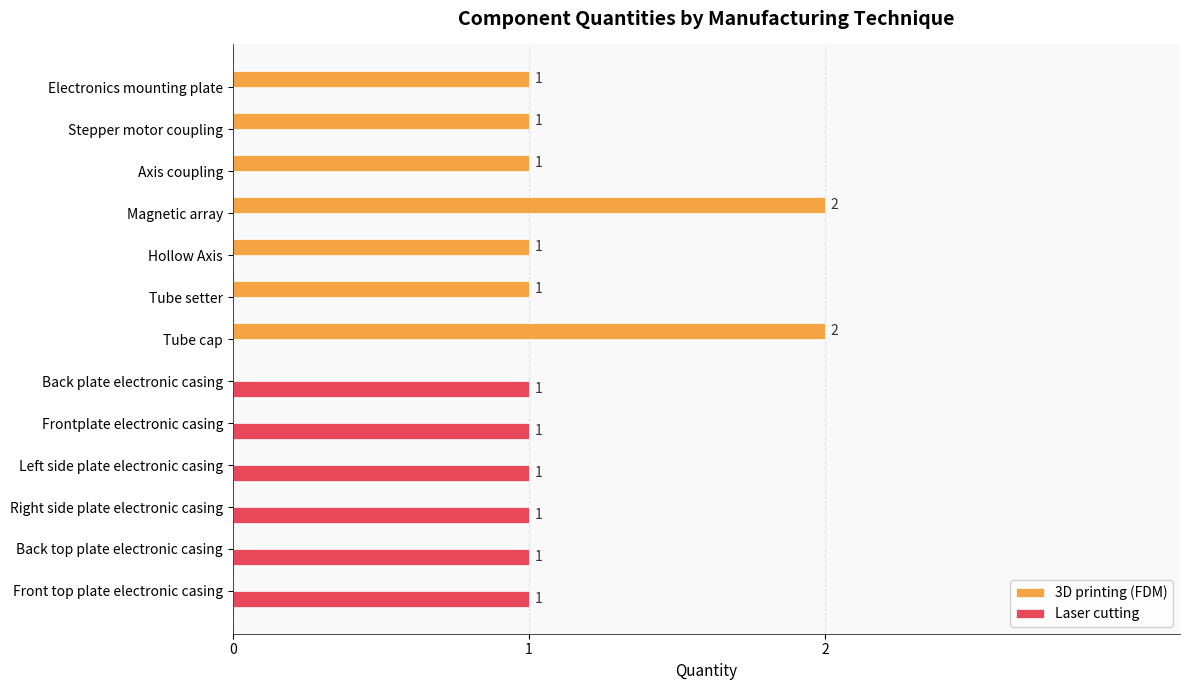

Which series changed the most between Tube cap and Frontplate electronic casing?

3D printing (FDM)